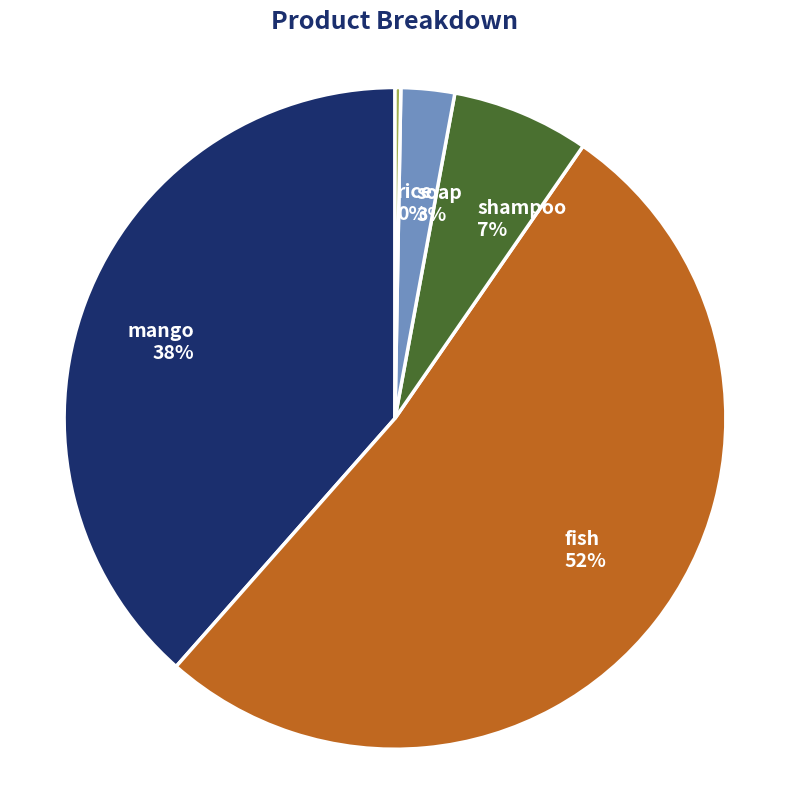

Which category accounts for the majority?

fish